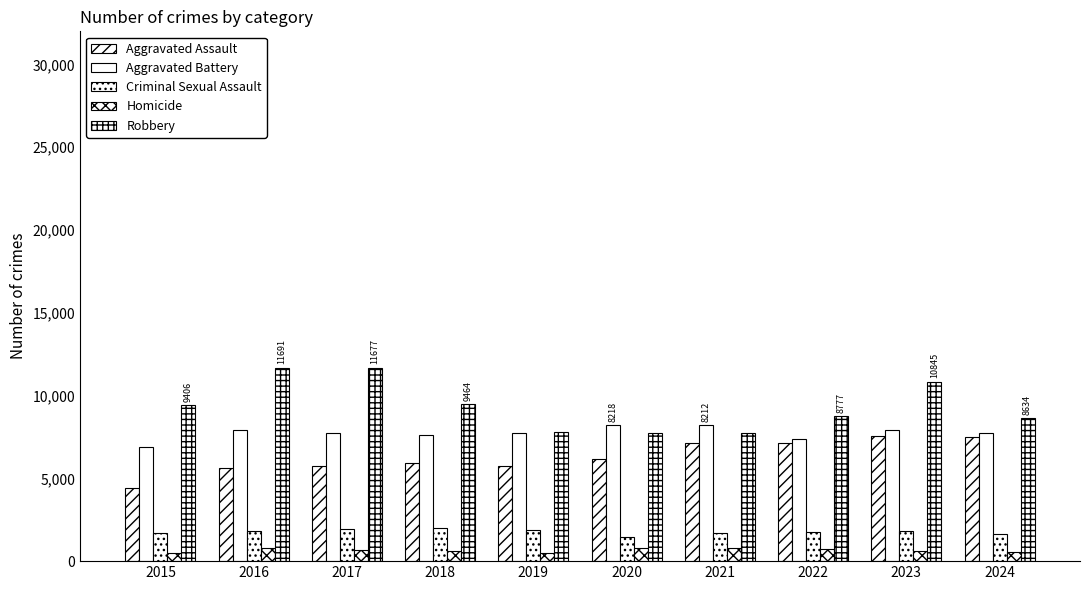

What is the sum of all Criminal Sexual Assault values?

17805